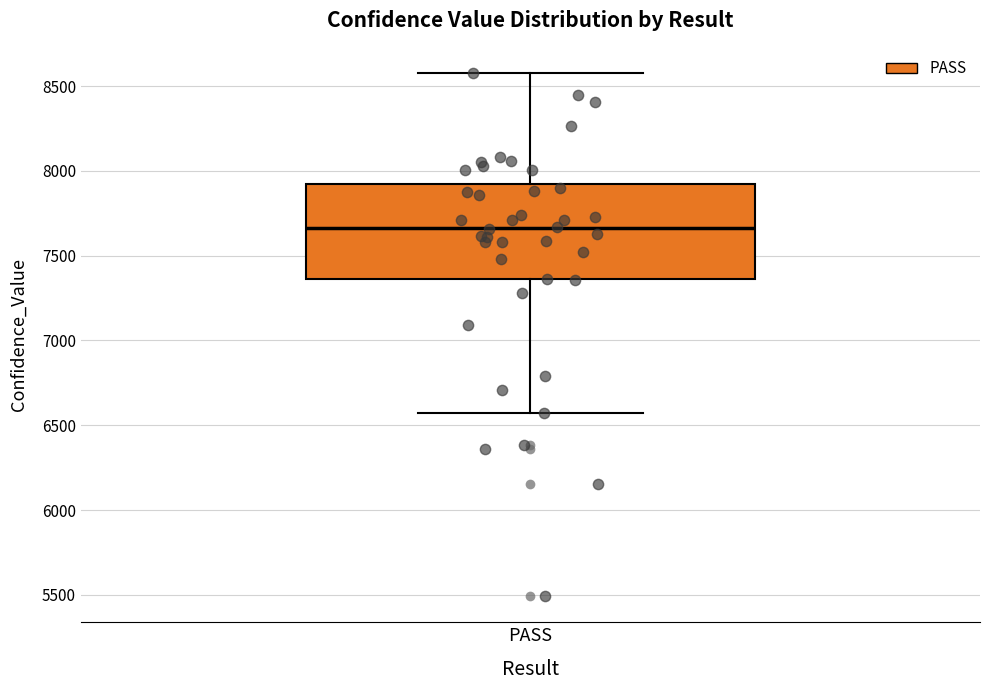

Transcribe this box plot: give where the median line is, the range the box spans, and where the two whiskers end, as read against the y-axis. The values are not printed on the chart, so give them approximately, as read against the axis.

median 7650, box 7350 to 7900, whiskers 6600 to 8600